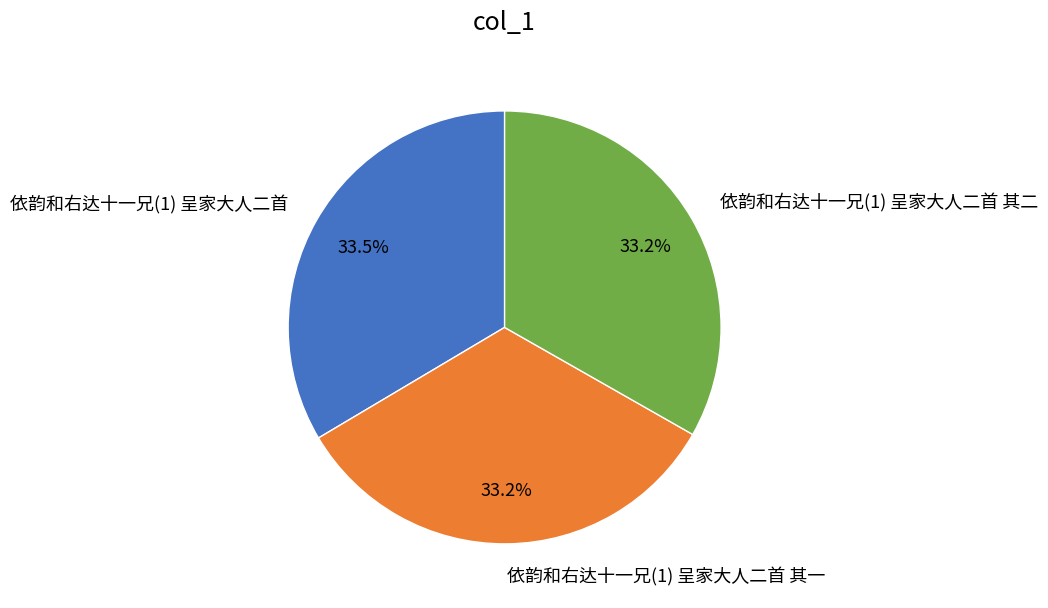

What is the ratio of the value at 依韵和右达十一兄(1) 呈家大人二首 其二 to the value at 依韵和右达十一兄(1) 呈家大人二首 其一?

1.0